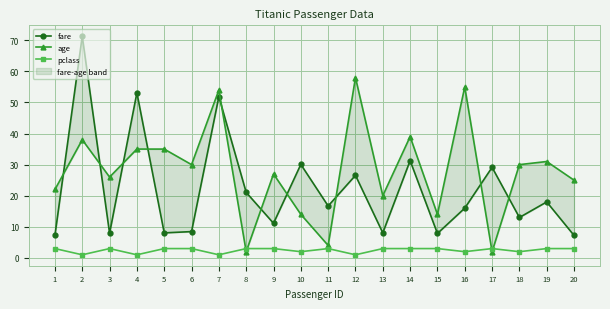

At which category does age reach its first local peak?

2